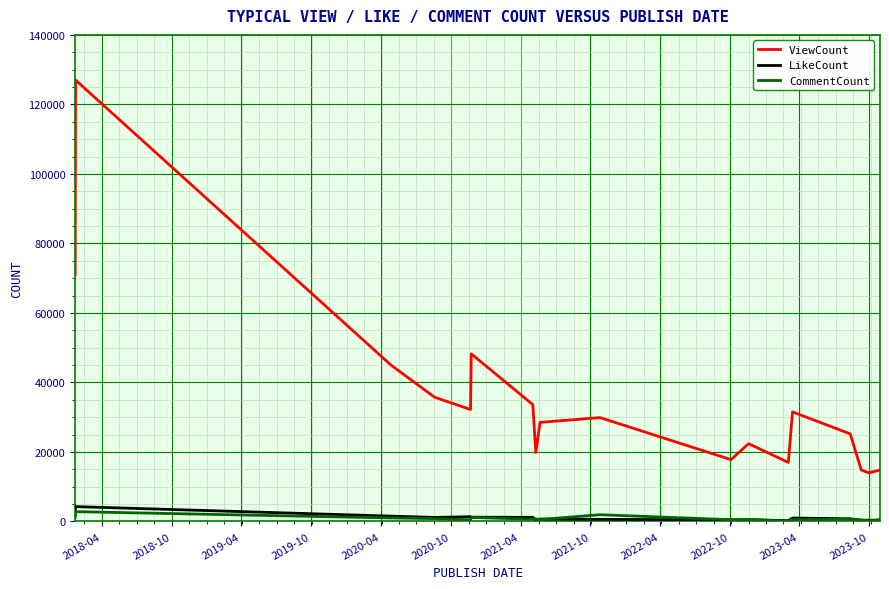

What is the difference between the maximum and minimum values in the CommentCount series?

2720